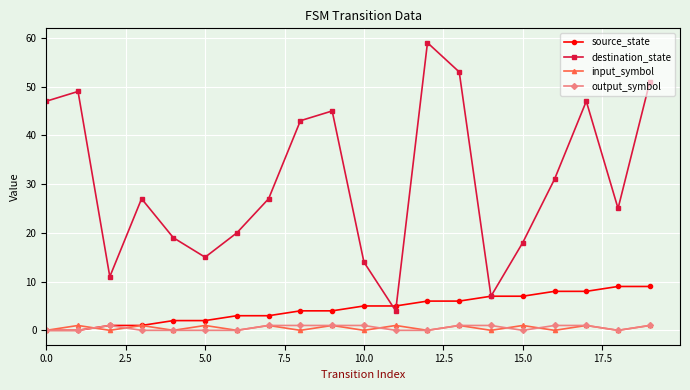

Which series has the widest spread of values?

destination_state